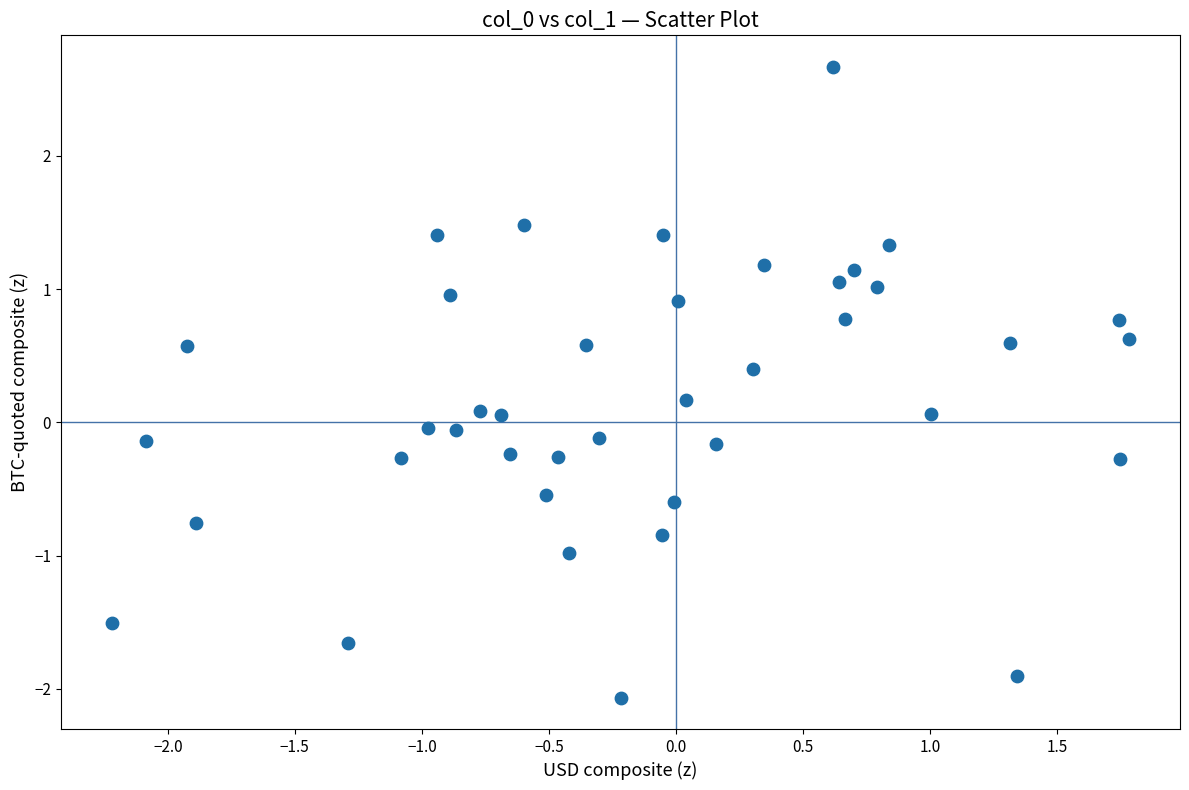

What is the range of X values (max minus min)?

4.0